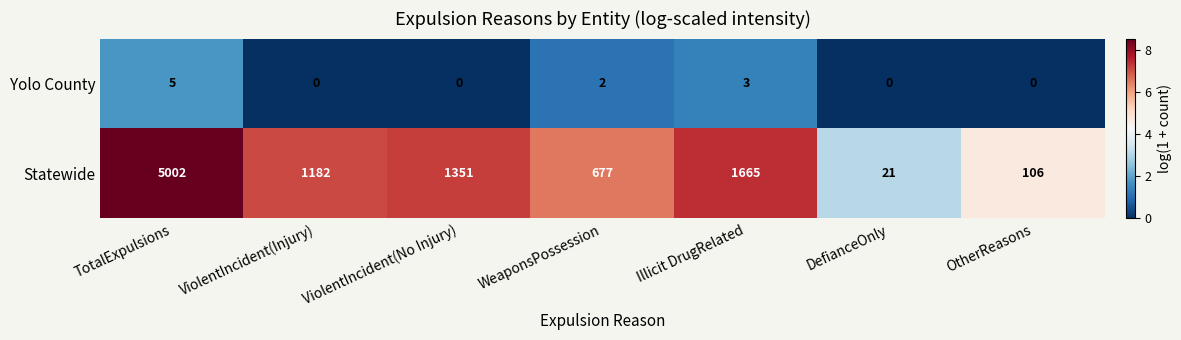

Is it true that Yolo County equals 0 at OtherReasons?

True